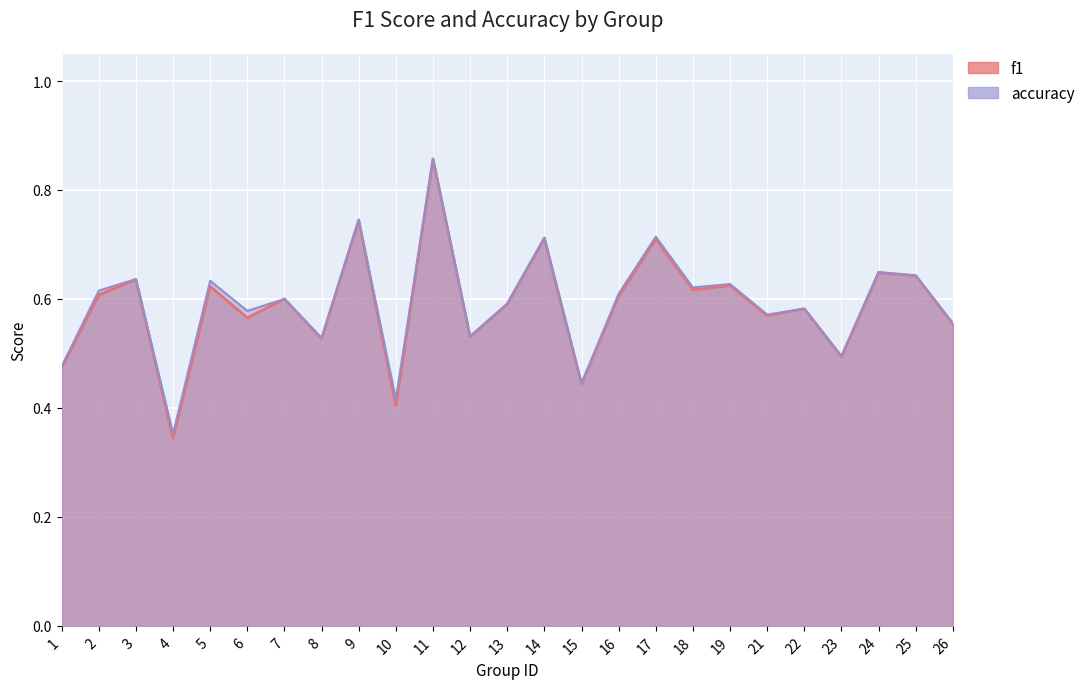

Reading left to right, transcribe all the data shown in this chart.

f1: 0.5	0.6	0.6	0.3	0.6	0.6	0.6	0.5	0.7	0.4	0.9	0.5	0.6	0.7	0.4	0.6	0.7	0.6	0.6	0.6	0.6	0.5	0.6	0.6	0.6
accuracy: 0.5	0.6	0.6	0.4	0.6	0.6	0.6	0.5	0.7	0.4	0.9	0.5	0.6	0.7	0.4	0.6	0.7	0.6	0.6	0.6	0.6	0.5	0.6	0.6	0.6